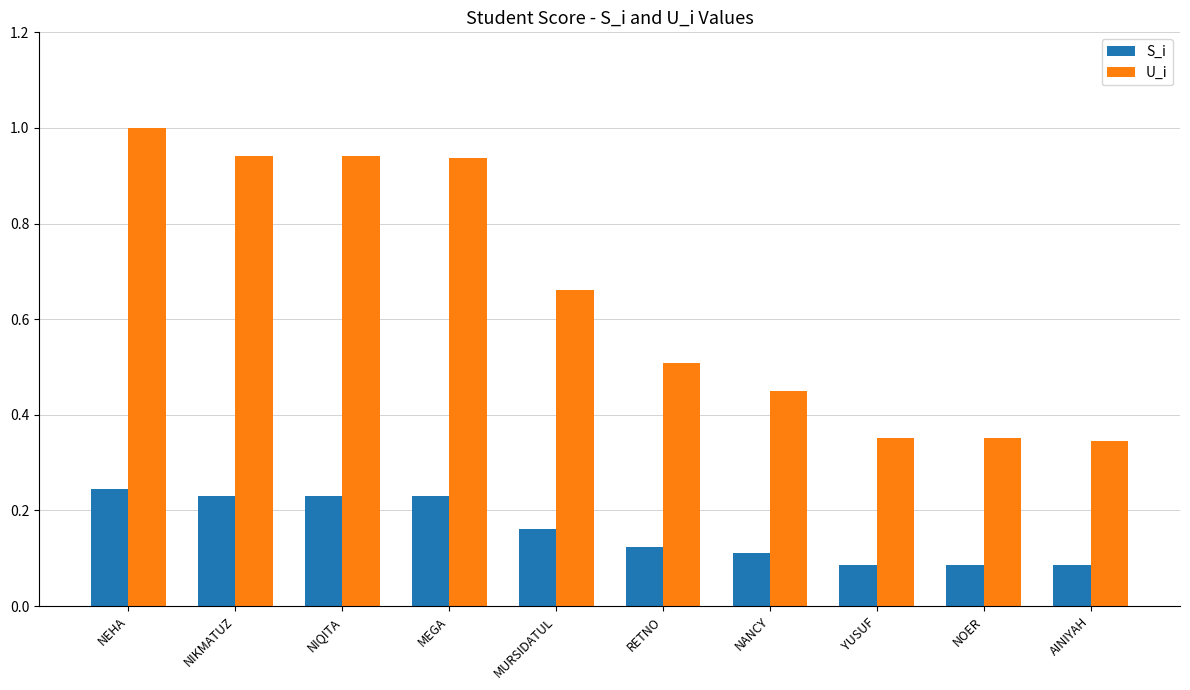

Which series has the largest total across all categories?

U_i